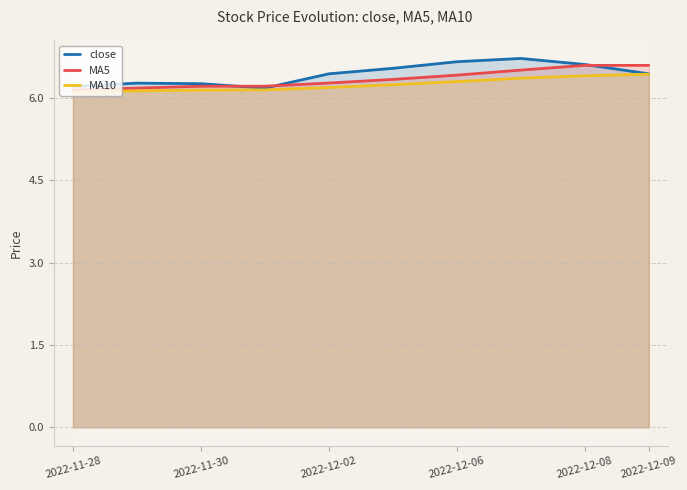

What value does the MA10 series have at 2022-12-06?

6.3